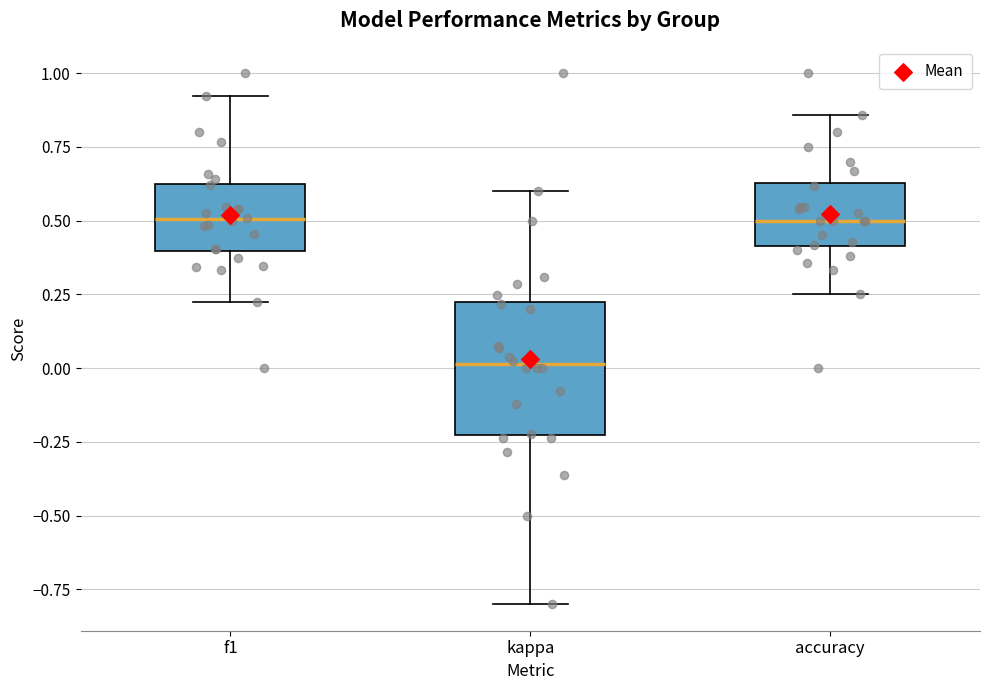

Reading left to right, read every box against the y-axis: the position of its median line, the range the box covers, and the ends of its whiskers. The values are not printed on the chart, so give them approximately, as read against the axis.

f1: median 0.50, box 0.40 to 0.65, whiskers 0.20 to 0.90
kappa: median 0.00, box -0.25 to 0.20, whiskers -0.80 to 0.60
accuracy: median 0.50, box 0.40 to 0.65, whiskers 0.25 to 0.85